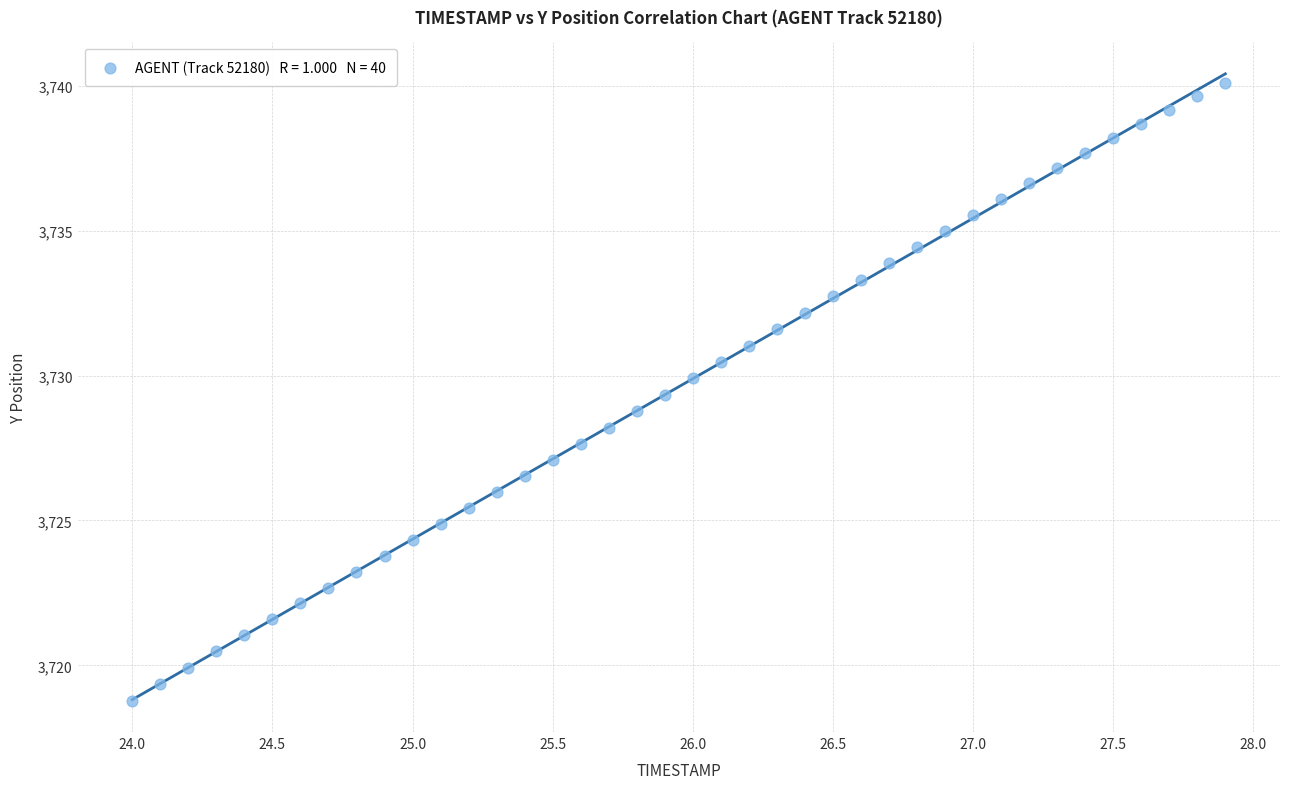

What is the range of Y values (max minus min)?

21.3